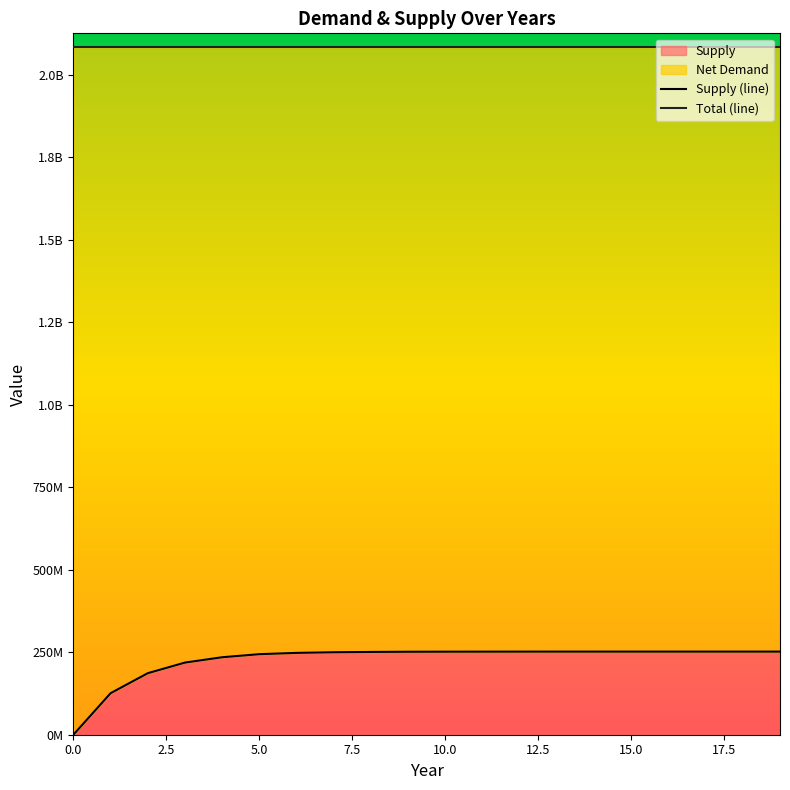

Is it true that Total (line) equals 2084190366.6 at 9?

True